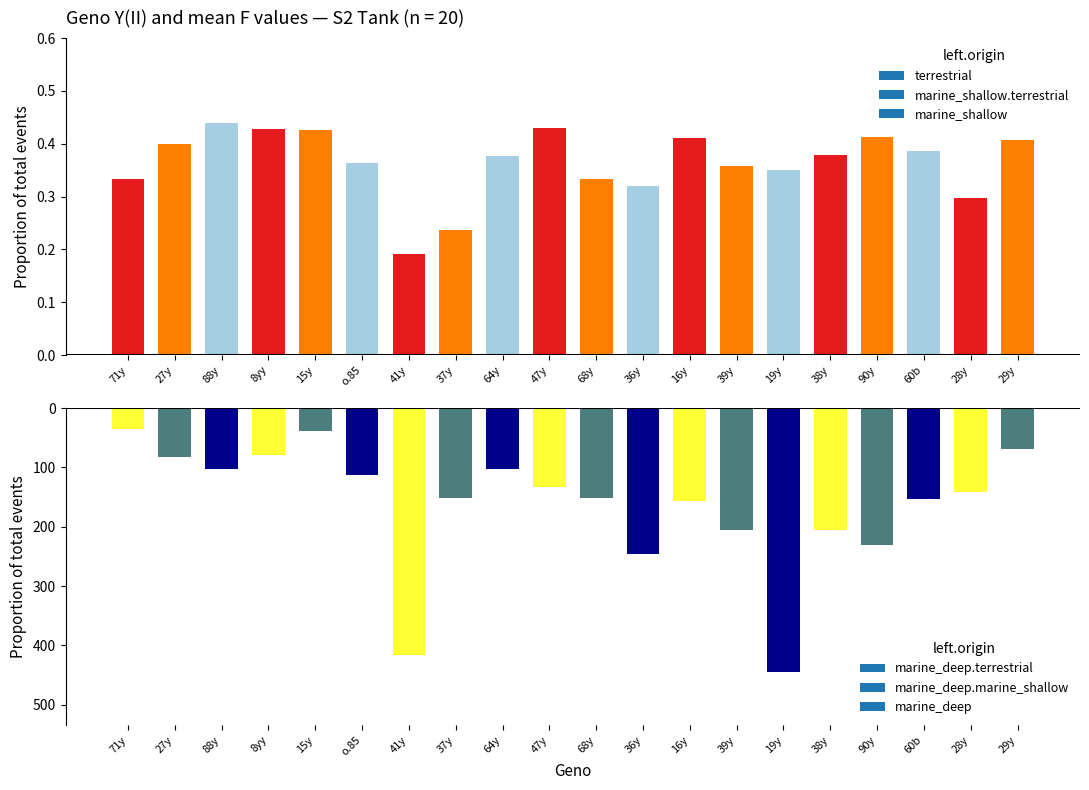

Which has a higher value, 15y or 15y?

15y